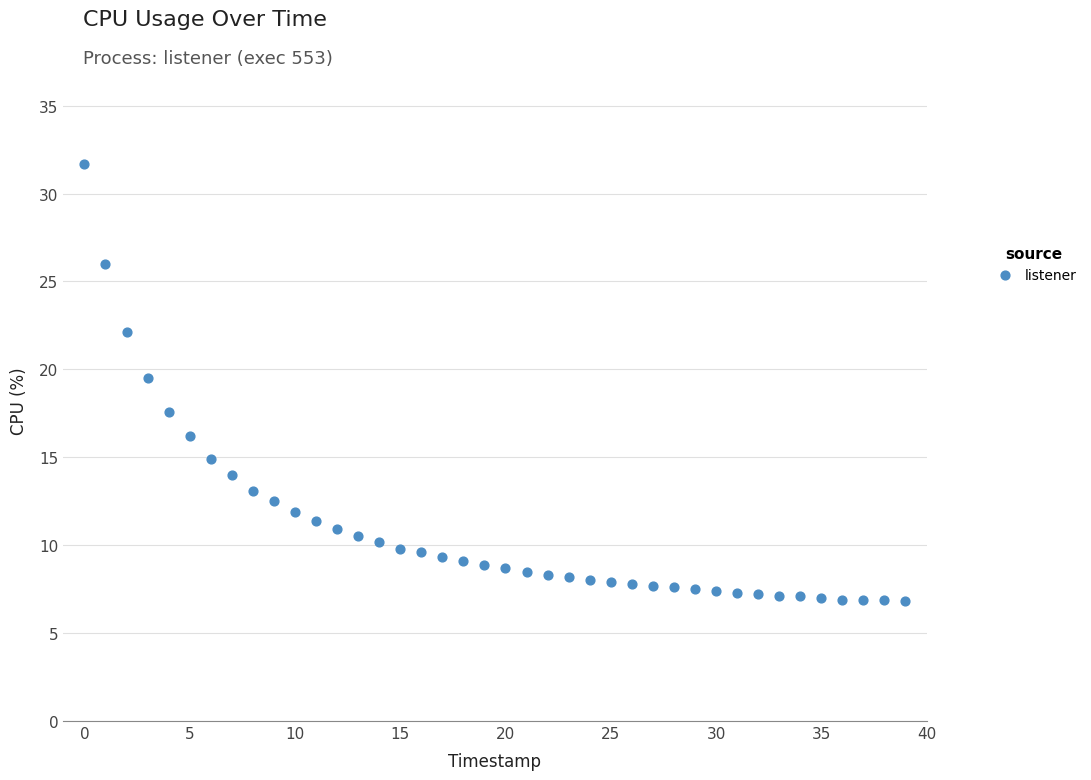

What is the range of Y values (max minus min)?

24.9